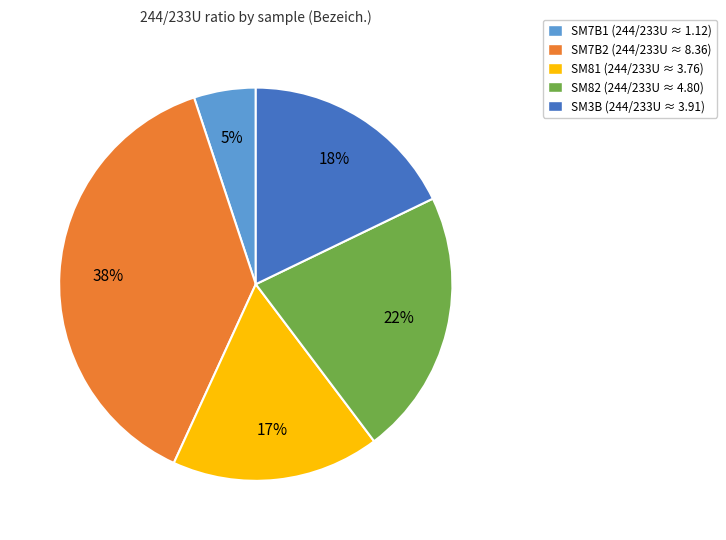

Do SM3B and SM7B2 together represent more than half of the pie?

Yes